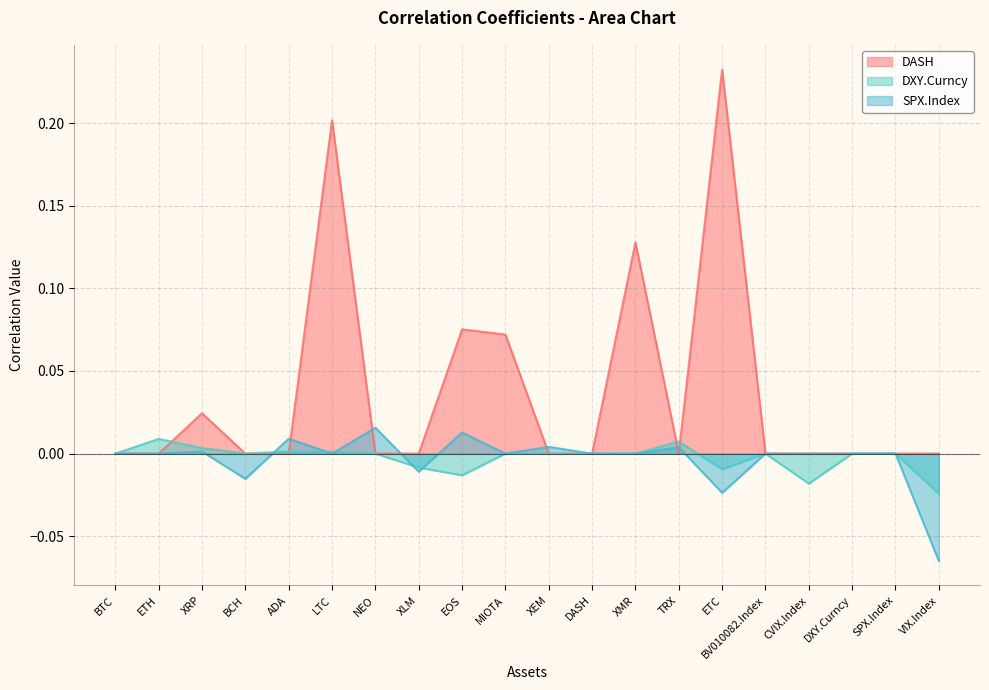

What position from the left is XEM?

11